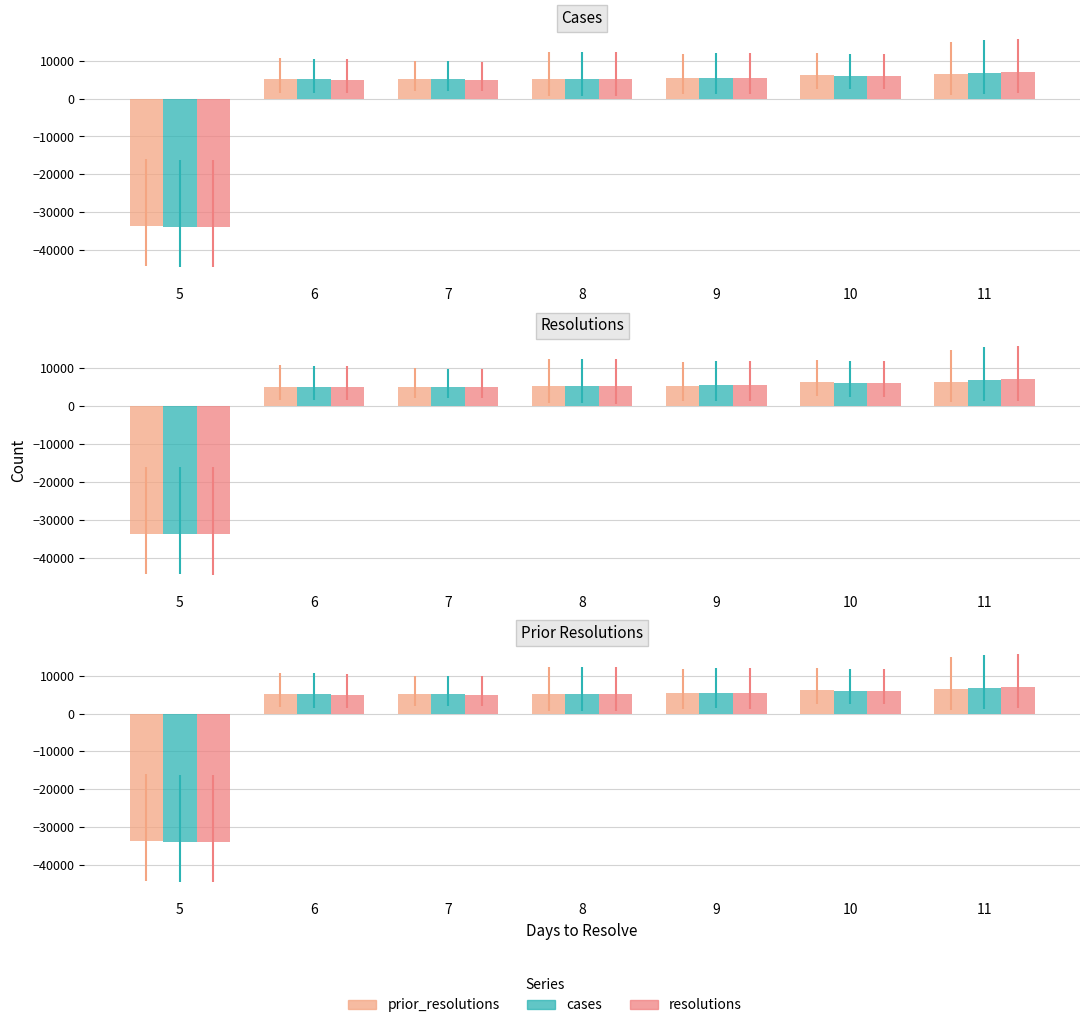

How many data points in cases are less than 5261?

3